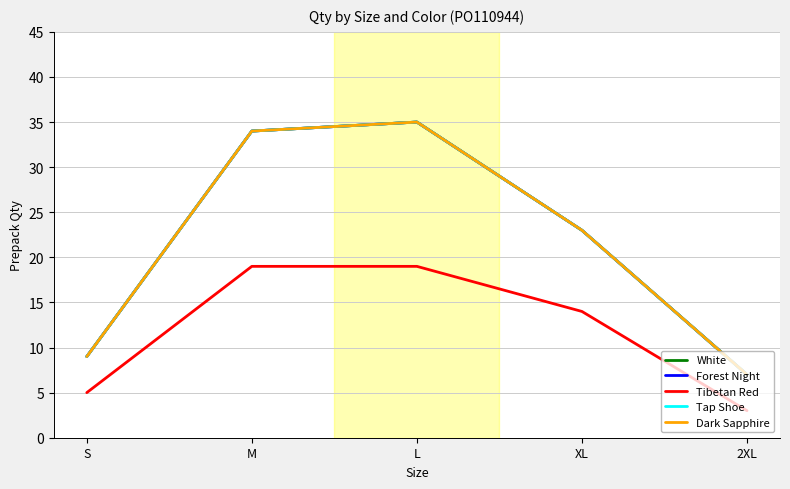

Does the chart have visible grid lines?

Yes